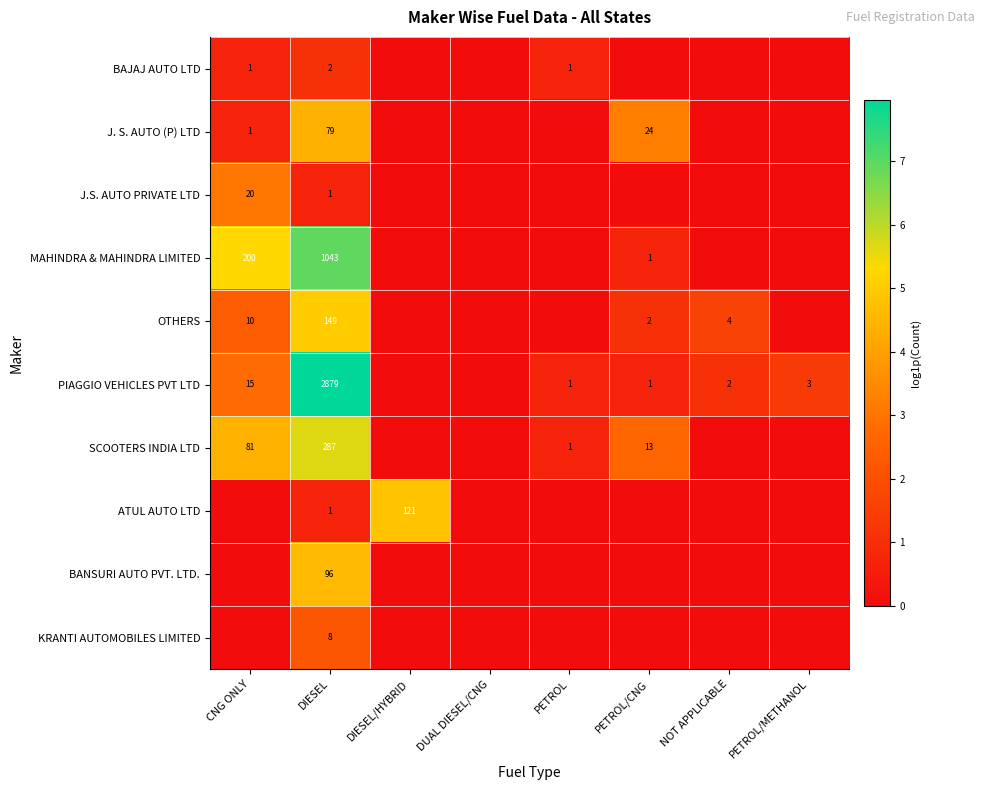

The MAHINDRA & MAHINDRA LIMITED series shows 200 at CNG ONLY. True or false?

True